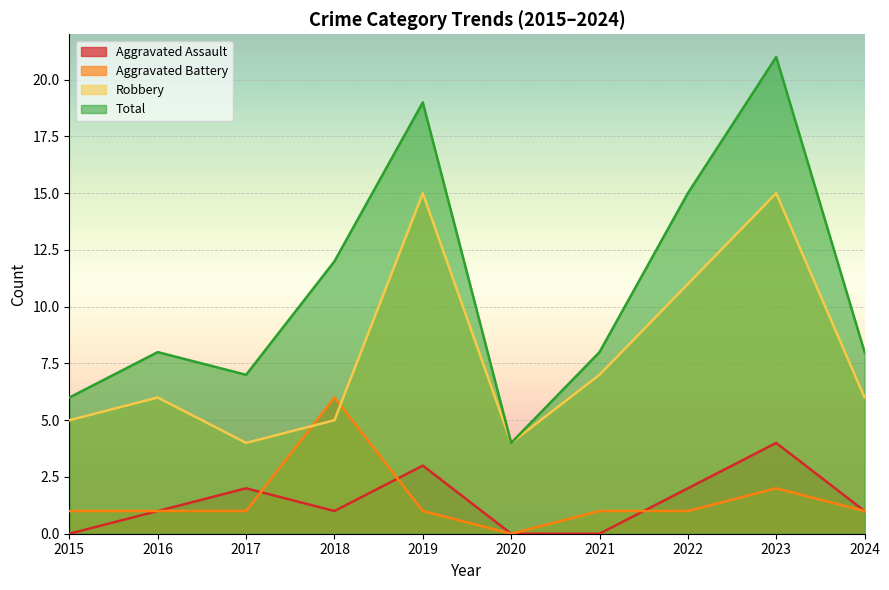

How many lines are shown in the chart?

4